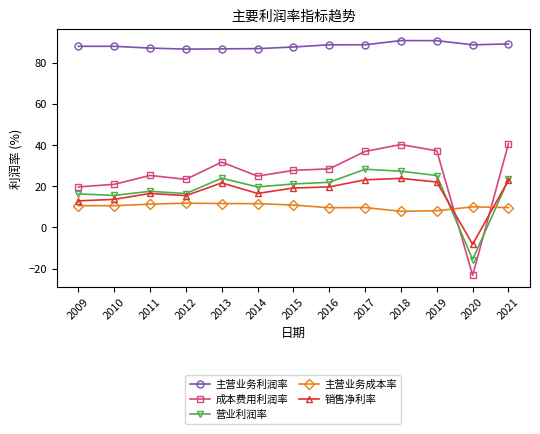

What is the difference between the second highest and second lowest values in the 主营业务利润率 series?

4.0